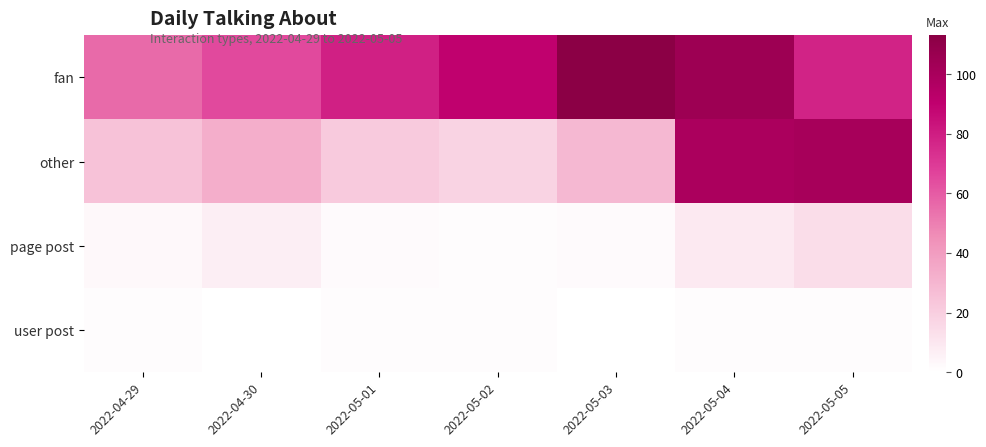

Reading left to right, extract all data points from this chart.

fan: 2022-04-29=56	2022-04-30=65	2022-05-01=79	2022-05-02=90	2022-05-03=113	2022-05-04=105	2022-05-05=78
other: 2022-04-29=25	2022-04-30=33	2022-05-01=22	2022-05-02=18	2022-05-03=29	2022-05-04=99	2022-05-05=101
page post: 2022-04-29=3	2022-04-30=7	2022-05-01=2	2022-05-02=1	2022-05-03=2	2022-05-04=9	2022-05-05=14
user post: 2022-04-29=1	2022-04-30=0	2022-05-01=1	2022-05-02=1	2022-05-03=0	2022-05-04=1	2022-05-05=1